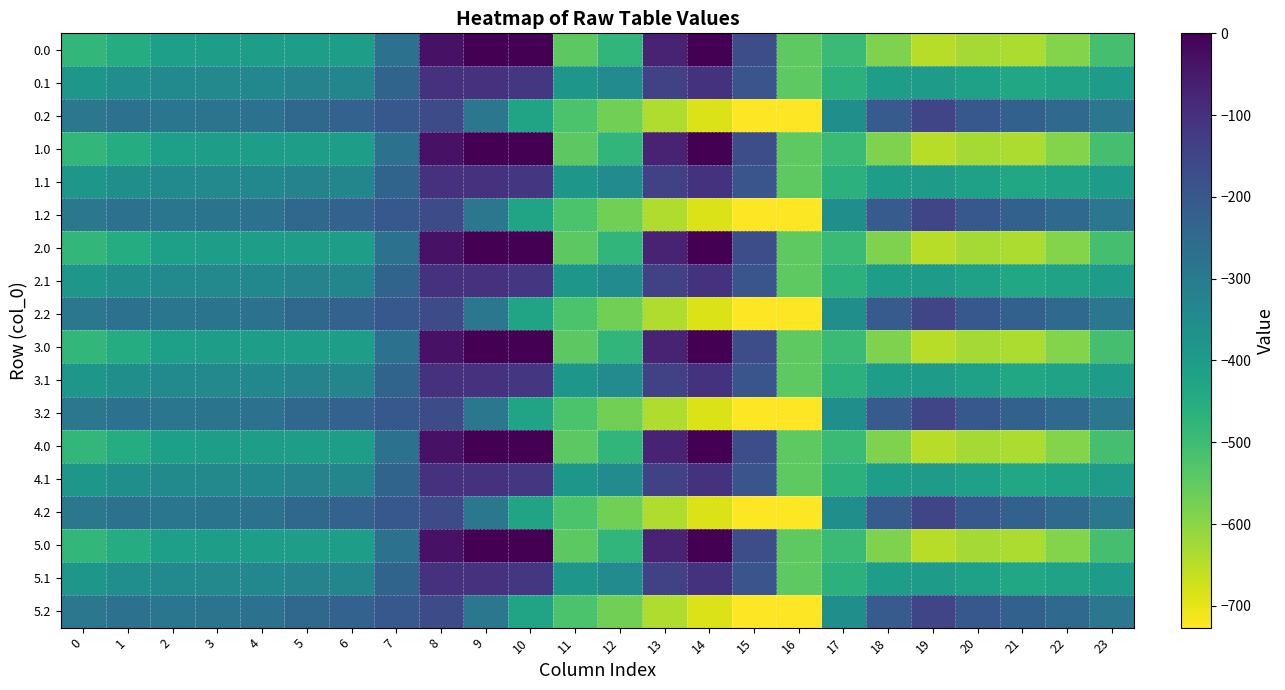

Reading right to left, list all the values displayed in this chart.

0.0: 23=-511.3	22=-592.3	21=-638.4	20=-629.9	19=-649.2	18=-586.7	17=-494.8	16=-545.4	15=-172.8	14=-0.3	13=-70.2	12=-477.2	11=-544.3	10=0.0	9=0.0	8=-35.0	7=-270.7	6=-408.0	5=-403.8	4=-404.9	3=-404.4	2=-410.3	1=-449.5	0=-482.0
0.1: 23=-399.4	22=-419.9	21=-432.4	20=-414.5	19=-400.2	18=-405.4	17=-466.6	16=-547.3	15=-190.4	14=-105.5	13=-141.2	12=-350.8	11=-384.7	10=-114.0	9=-104.8	8=-102.3	7=-234.9	6=-332.2	5=-325.7	4=-339.6	3=-342.7	2=-347.9	1=-361.1	0=-384.6
0.2: 23=-287.5	22=-247.4	21=-226.4	20=-199.2	19=-151.0	18=-210.0	17=-362.4	16=-726.6	15=-725.8	14=-687.4	13=-640.4	12=-571.2	11=-520.6	10=-423.5	9=-288.5	8=-169.5	7=-199.0	6=-228.8	5=-245.0	4=-274.4	3=-281.0	2=-285.5	1=-272.7	0=-287.1
1.0: 23=-511.3	22=-592.3	21=-638.4	20=-629.9	19=-649.2	18=-586.7	17=-494.8	16=-545.4	15=-172.8	14=-0.3	13=-70.2	12=-477.2	11=-544.3	10=0.0	9=0.0	8=-35.0	7=-270.7	6=-408.0	5=-403.8	4=-404.9	3=-404.4	2=-410.3	1=-449.5	0=-482.0
1.1: 23=-399.4	22=-419.9	21=-432.4	20=-414.5	19=-400.2	18=-405.4	17=-466.6	16=-547.3	15=-190.4	14=-105.5	13=-141.2	12=-350.8	11=-384.7	10=-114.0	9=-104.8	8=-102.3	7=-234.9	6=-332.2	5=-325.7	4=-339.6	3=-342.7	2=-347.9	1=-361.1	0=-384.6
1.2: 23=-287.5	22=-247.4	21=-226.4	20=-199.2	19=-151.0	18=-210.0	17=-362.4	16=-726.6	15=-725.8	14=-687.4	13=-640.4	12=-571.2	11=-520.6	10=-423.5	9=-288.5	8=-169.5	7=-199.0	6=-228.8	5=-245.0	4=-274.4	3=-281.0	2=-285.5	1=-272.7	0=-287.1
2.0: 23=-511.3	22=-592.3	21=-638.4	20=-629.9	19=-649.2	18=-586.7	17=-494.8	16=-545.4	15=-172.8	14=-0.3	13=-70.2	12=-477.2	11=-544.3	10=0.0	9=0.0	8=-35.0	7=-270.7	6=-408.0	5=-403.8	4=-404.9	3=-404.4	2=-410.3	1=-449.5	0=-482.0
2.1: 23=-399.4	22=-419.9	21=-432.4	20=-414.5	19=-400.2	18=-405.4	17=-466.6	16=-547.3	15=-190.4	14=-105.5	13=-141.2	12=-350.8	11=-384.7	10=-114.0	9=-104.8	8=-102.3	7=-234.9	6=-332.2	5=-325.7	4=-339.6	3=-342.7	2=-347.9	1=-361.1	0=-384.6
2.2: 23=-287.5	22=-247.4	21=-226.4	20=-199.2	19=-151.0	18=-210.0	17=-362.4	16=-726.6	15=-725.8	14=-687.4	13=-640.4	12=-571.2	11=-520.6	10=-423.5	9=-288.5	8=-169.5	7=-199.0	6=-228.8	5=-245.0	4=-274.4	3=-281.0	2=-285.5	1=-272.7	0=-287.1
3.0: 23=-511.3	22=-592.3	21=-638.4	20=-629.9	19=-649.2	18=-586.7	17=-494.8	16=-545.4	15=-172.8	14=-0.3	13=-70.2	12=-477.2	11=-544.3	10=0.0	9=0.0	8=-35.0	7=-270.7	6=-408.0	5=-403.8	4=-404.9	3=-404.4	2=-410.3	1=-449.5	0=-482.0
3.1: 23=-399.4	22=-419.9	21=-432.4	20=-414.5	19=-400.2	18=-405.4	17=-466.6	16=-547.3	15=-190.4	14=-105.5	13=-141.2	12=-350.8	11=-384.7	10=-114.0	9=-104.8	8=-102.3	7=-234.9	6=-332.2	5=-325.7	4=-339.6	3=-342.7	2=-347.9	1=-361.1	0=-384.6
3.2: 23=-287.5	22=-247.4	21=-226.4	20=-199.2	19=-151.0	18=-210.0	17=-362.4	16=-726.6	15=-725.8	14=-687.4	13=-640.4	12=-571.2	11=-520.6	10=-423.5	9=-288.5	8=-169.5	7=-199.0	6=-228.8	5=-245.0	4=-274.4	3=-281.0	2=-285.5	1=-272.7	0=-287.1
4.0: 23=-511.3	22=-592.3	21=-638.4	20=-629.9	19=-649.2	18=-586.7	17=-494.8	16=-545.4	15=-172.8	14=-0.3	13=-70.2	12=-477.2	11=-544.3	10=0.0	9=0.0	8=-35.0	7=-270.7	6=-408.0	5=-403.8	4=-404.9	3=-404.4	2=-410.3	1=-449.5	0=-482.0
4.1: 23=-399.4	22=-419.9	21=-432.4	20=-414.5	19=-400.2	18=-405.4	17=-466.6	16=-547.3	15=-190.4	14=-105.5	13=-141.2	12=-350.8	11=-384.7	10=-114.0	9=-104.8	8=-102.3	7=-234.9	6=-332.2	5=-325.7	4=-339.6	3=-342.7	2=-347.9	1=-361.1	0=-384.6
4.2: 23=-287.5	22=-247.4	21=-226.4	20=-199.2	19=-151.0	18=-210.0	17=-362.4	16=-726.6	15=-725.8	14=-687.4	13=-640.4	12=-571.2	11=-520.6	10=-423.5	9=-288.5	8=-169.5	7=-199.0	6=-228.8	5=-245.0	4=-274.4	3=-281.0	2=-285.5	1=-272.7	0=-287.1
5.0: 23=-511.3	22=-592.3	21=-638.4	20=-629.9	19=-649.2	18=-586.7	17=-494.8	16=-545.4	15=-172.8	14=-0.3	13=-70.2	12=-477.2	11=-544.3	10=0.0	9=0.0	8=-35.0	7=-270.7	6=-408.0	5=-403.8	4=-404.9	3=-404.4	2=-410.3	1=-449.5	0=-482.0
5.1: 23=-399.4	22=-419.9	21=-432.4	20=-414.5	19=-400.2	18=-405.4	17=-466.6	16=-547.3	15=-190.4	14=-105.5	13=-141.2	12=-350.8	11=-384.7	10=-114.0	9=-104.8	8=-102.3	7=-234.9	6=-332.2	5=-325.7	4=-339.6	3=-342.7	2=-347.9	1=-361.1	0=-384.6
5.2: 23=-287.5	22=-247.4	21=-226.4	20=-199.2	19=-151.0	18=-210.0	17=-362.4	16=-726.6	15=-725.8	14=-687.4	13=-640.4	12=-571.2	11=-520.6	10=-423.5	9=-288.5	8=-169.5	7=-199.0	6=-228.8	5=-245.0	4=-274.4	3=-281.0	2=-285.5	1=-272.7	0=-287.1